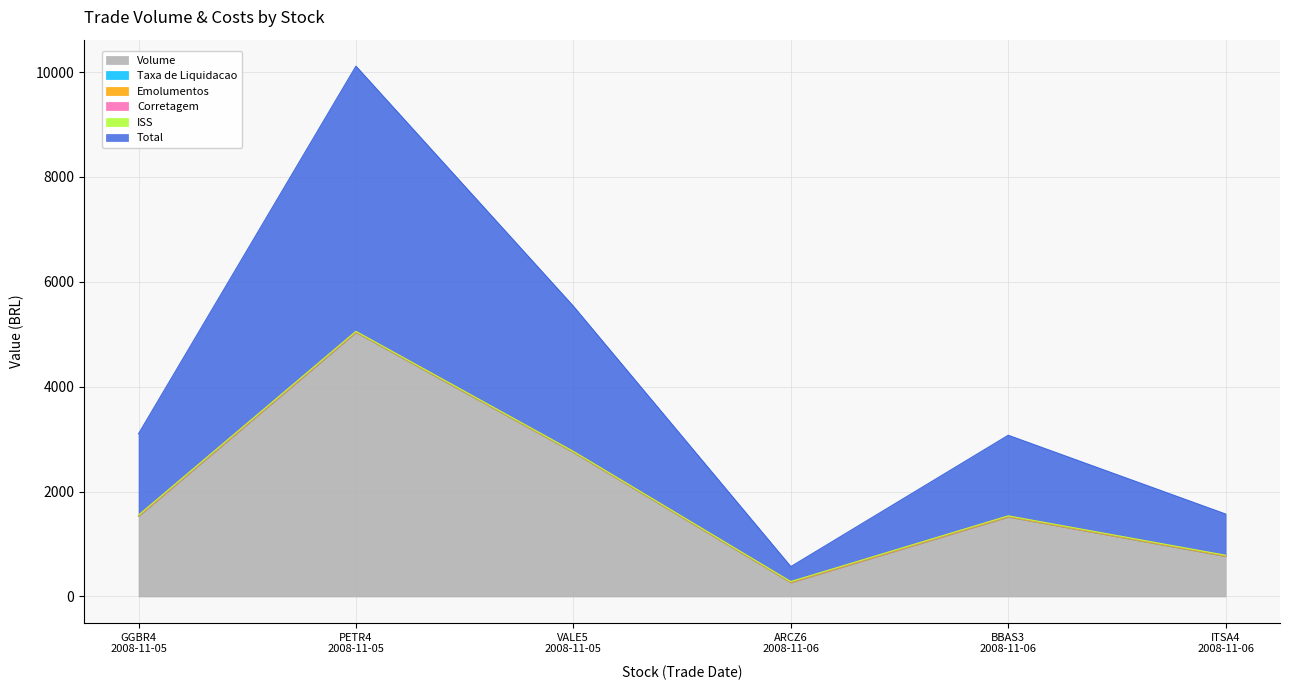

At which category is the sum across all series the highest?

PETR4
2008-11-05